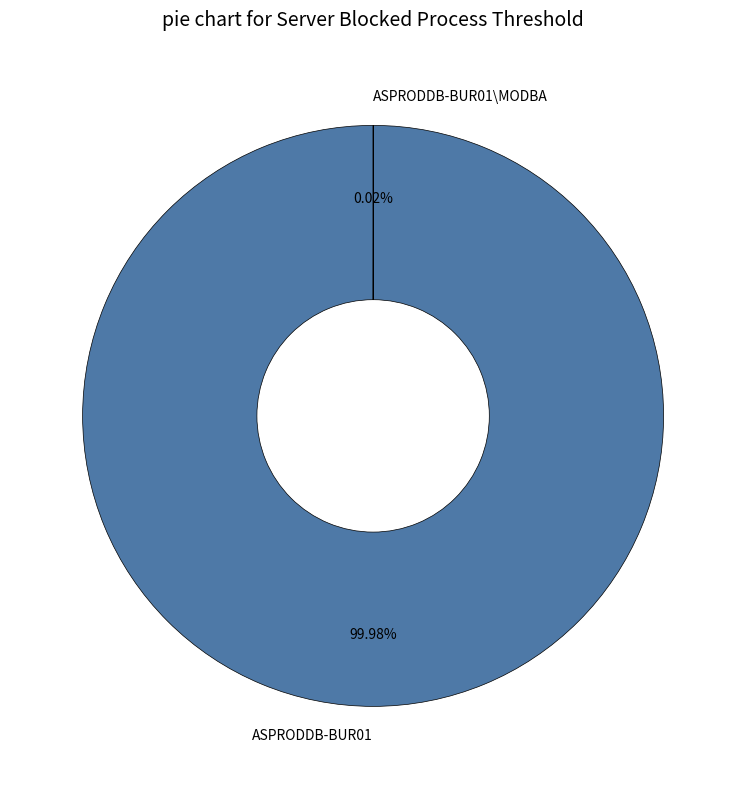

What is the majority slice?

ASPRODDB-BUR01